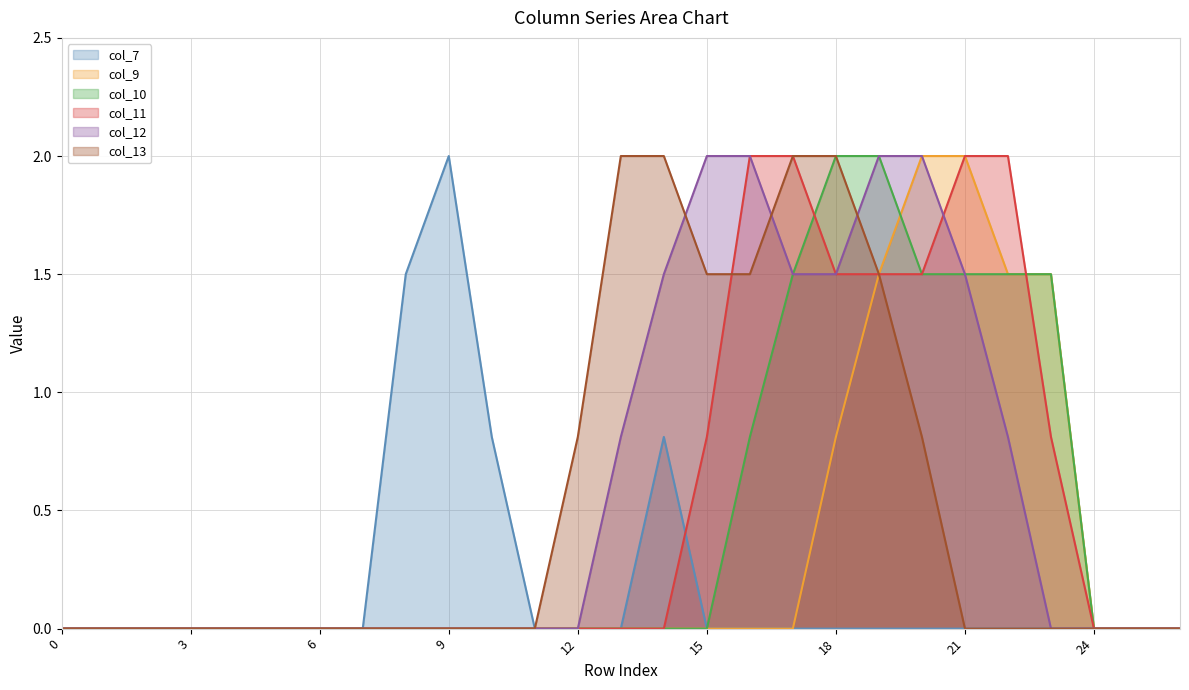

True or false: col_7 and col_13 intersect in this chart.

False